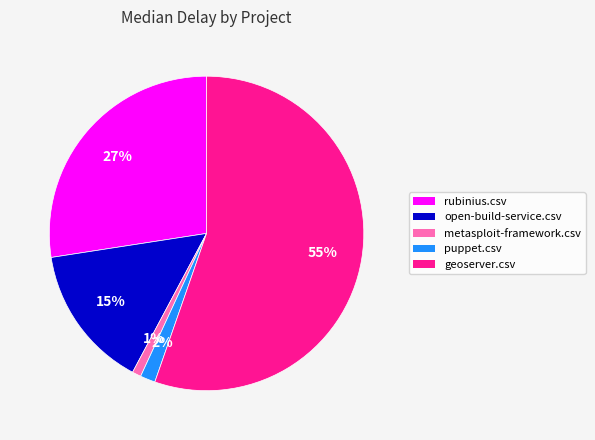

To the nearest percent, what is the difference between the largest and smallest slice percentages?

54%